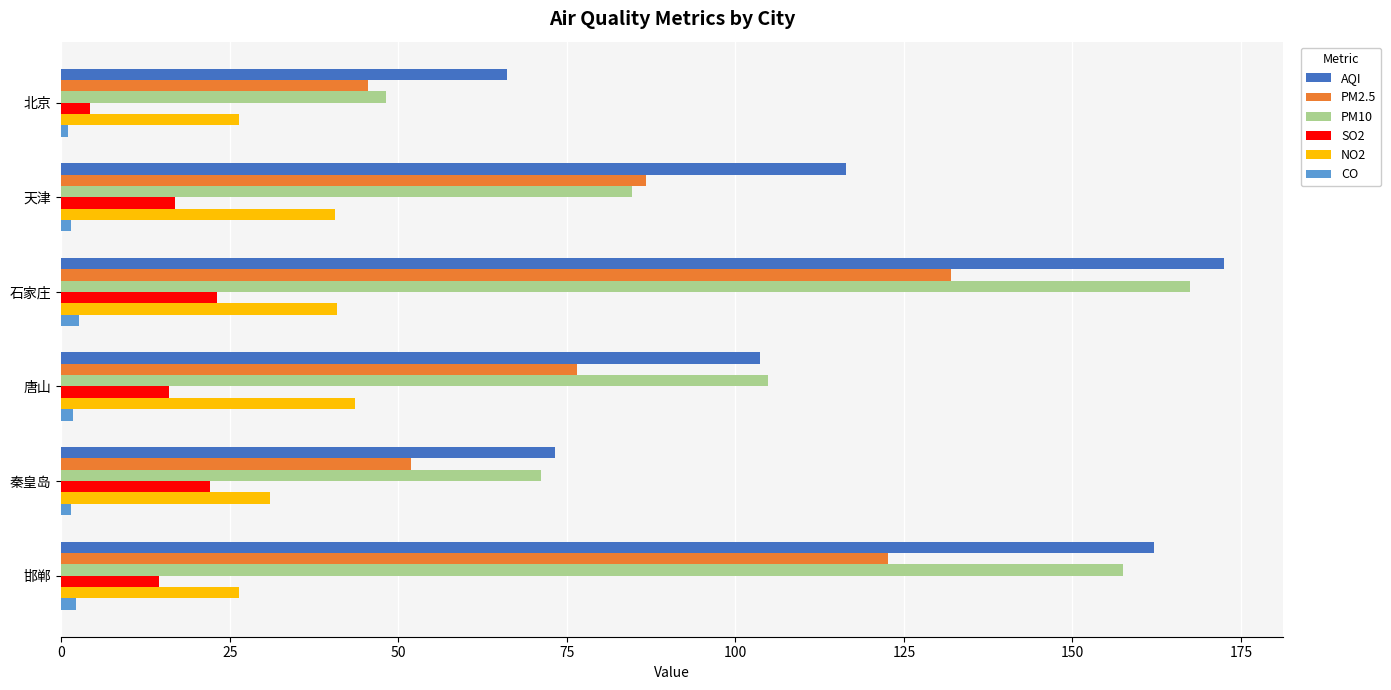

True or false: PM10 has a value of 48.2 at 北京.

True